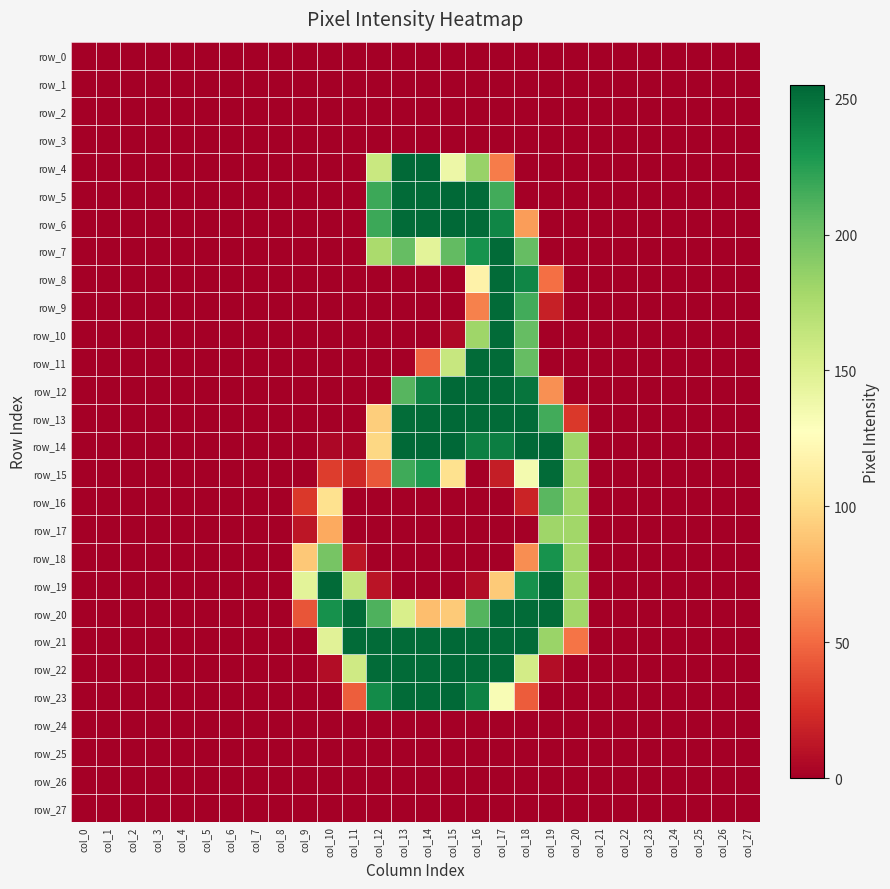

List the labels in order of row_19 value, largest first.

col_10, col_19, col_18, col_20, col_11, col_9, col_17, col_12, col_16, col_0, col_1, col_2, col_3, col_4, col_5, col_6, col_7, col_8, col_13, col_14, col_15, col_21, col_22, col_23, col_24, col_25, col_26, col_27